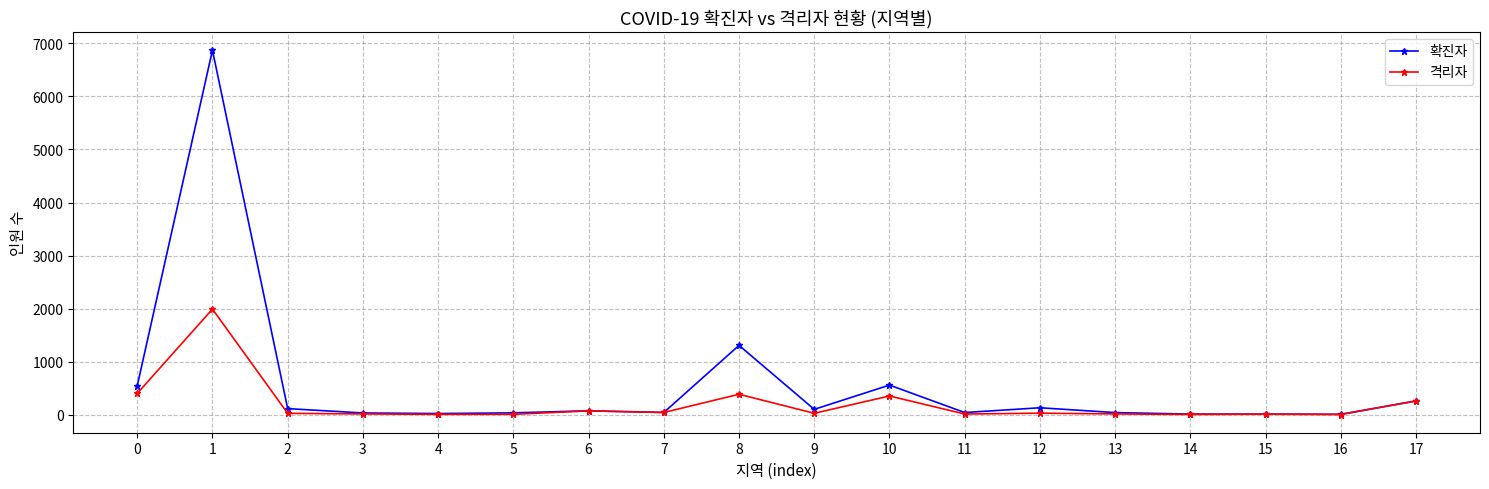

What is the sum of the 확진자 values at 14 and 8?

1326